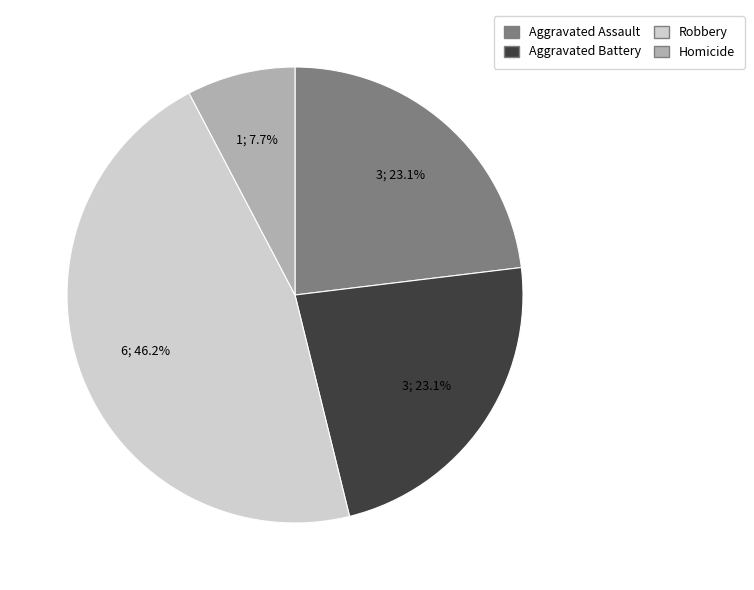

Which has a higher value, Robbery or Aggravated Assault?

Robbery